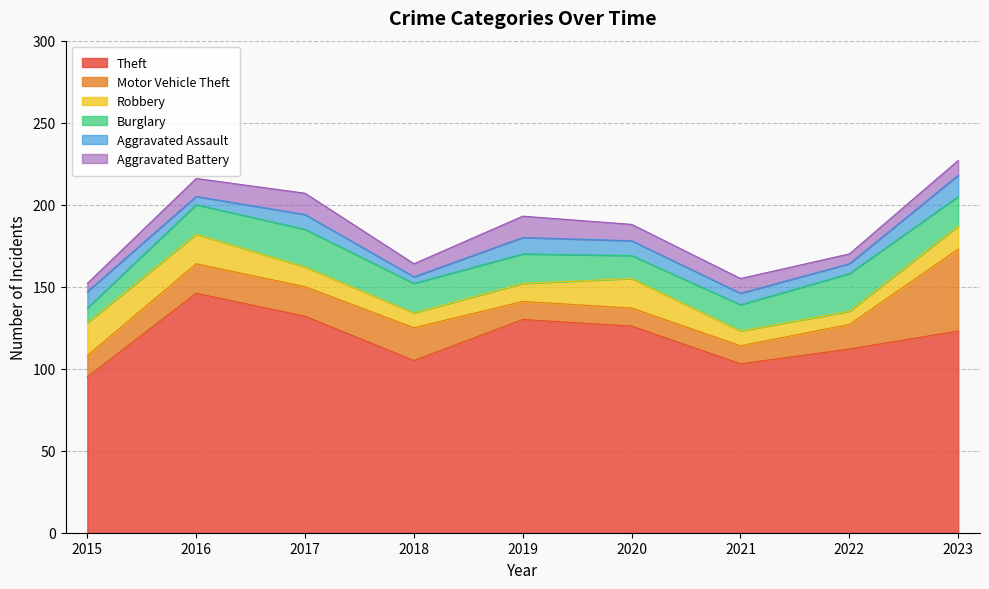

Reading left to right, transcribe all the data shown in this chart.

Theft: 95	146	132	105	130	126	103	112	123
Motor Vehicle Theft: 13	18	18	20	11	11	11	15	50
Robbery: 20	18	12	9	11	18	9	8	14
Burglary: 9	18	23	18	18	14	16	23	18
Aggravated Assault: 10	5	9	4	10	9	7	6	13
Aggravated Battery: 5	11	13	8	13	10	9	6	9